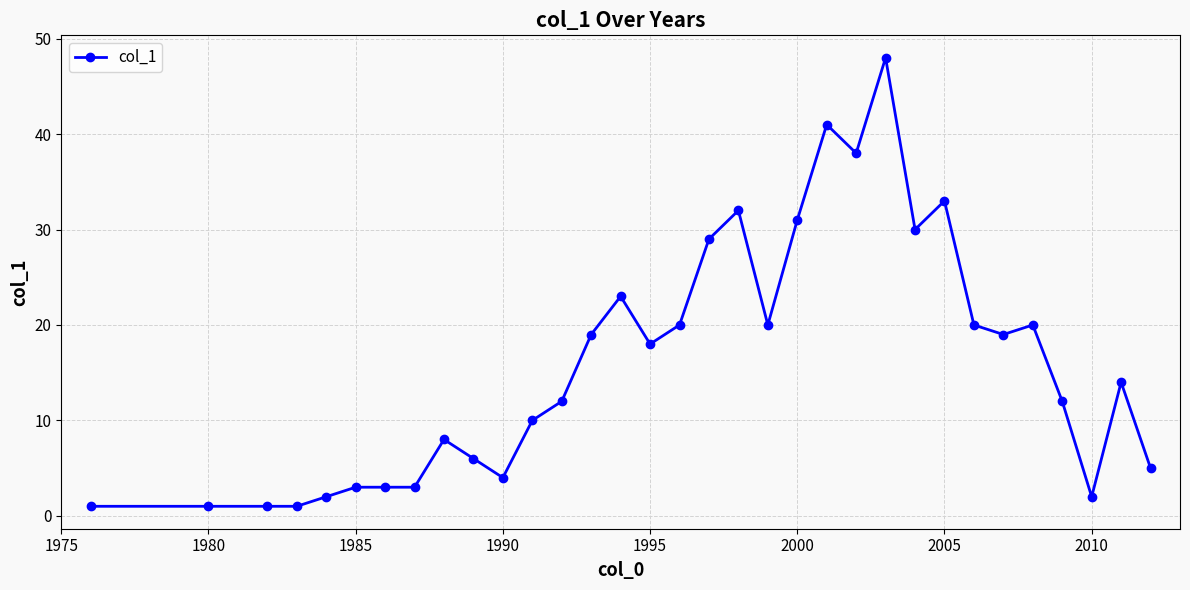

What is the difference between the second highest and minimum values?

40